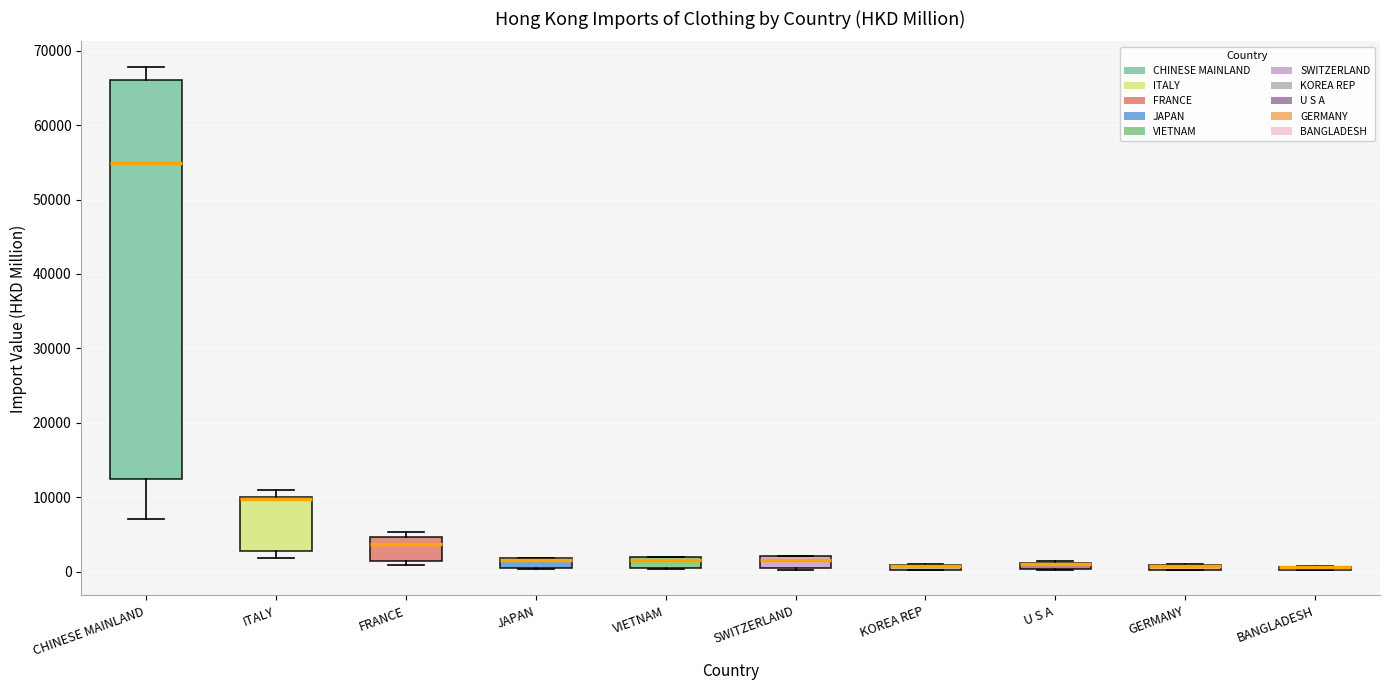

Comparing the boxes themselves (not the whiskers), which one is the tallest?

CHINESE MAINLAND